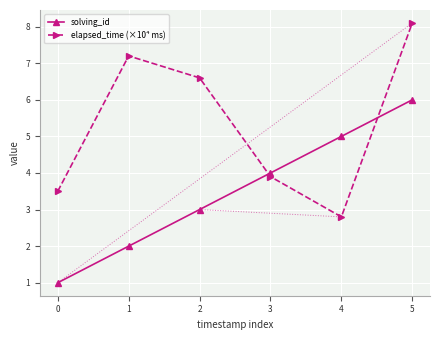

What is the value of the solving_id point at the 4th from the left?

4.0